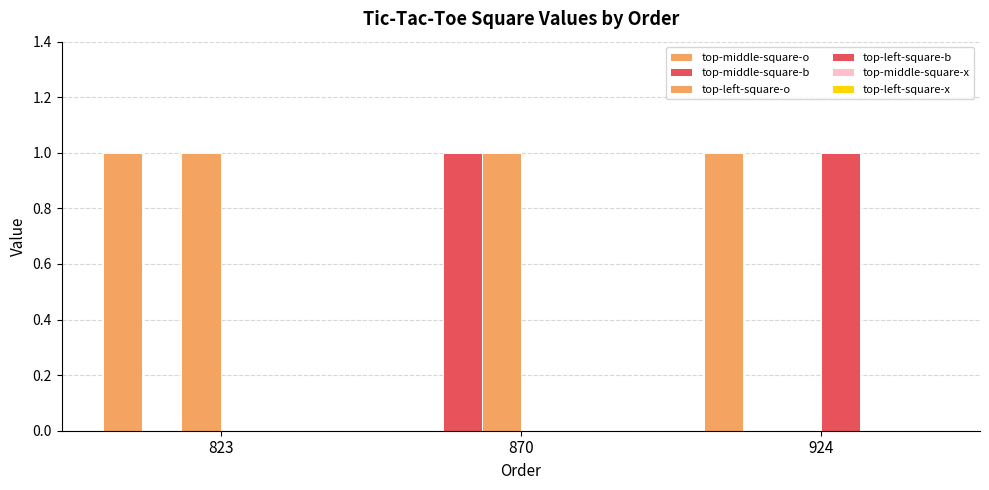

Are the bars horizontal?

No